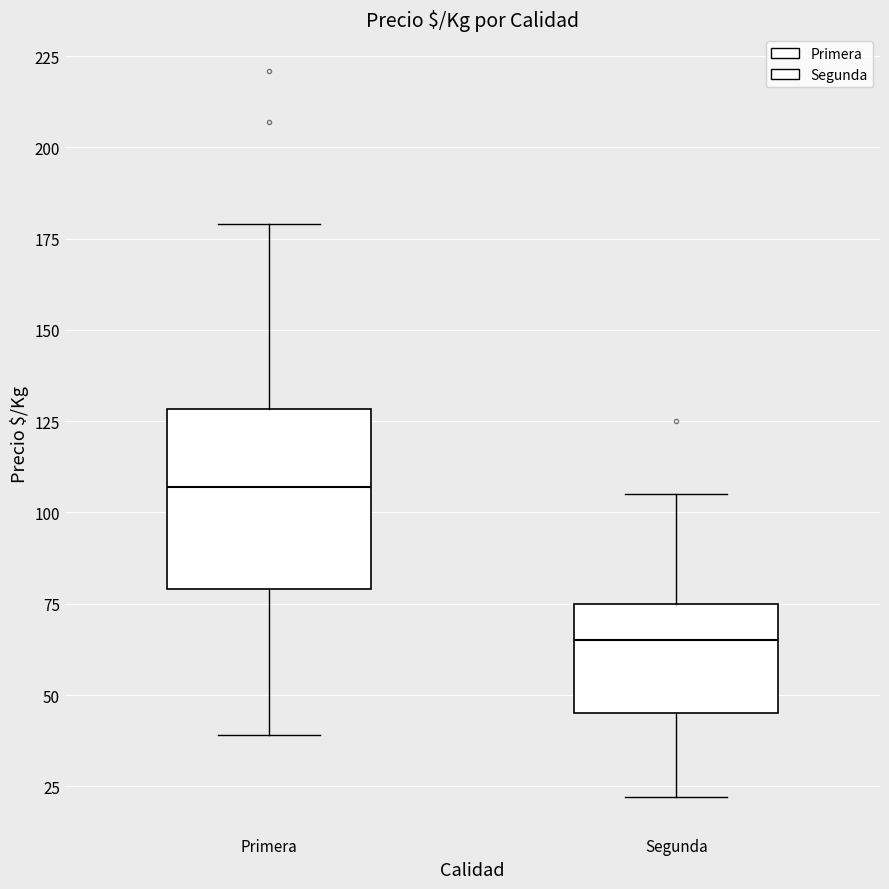

Which box is the tallest, from its lower edge to its upper edge?

Primera